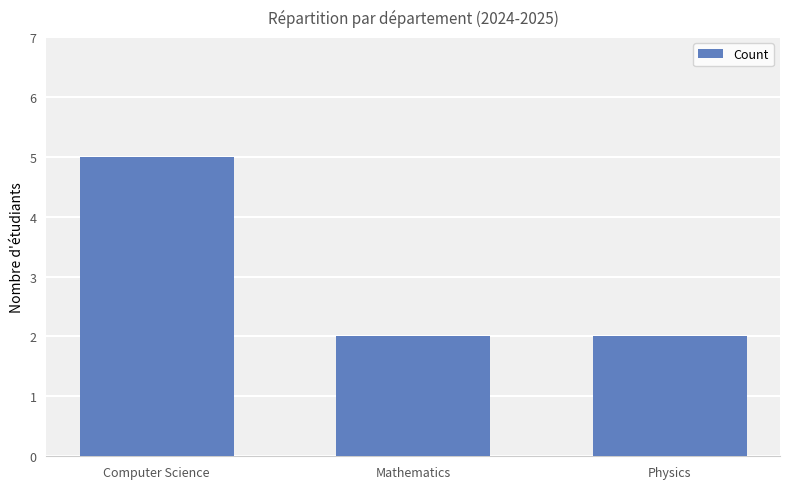

What is the label of the 3rd bar from the left?

Physics